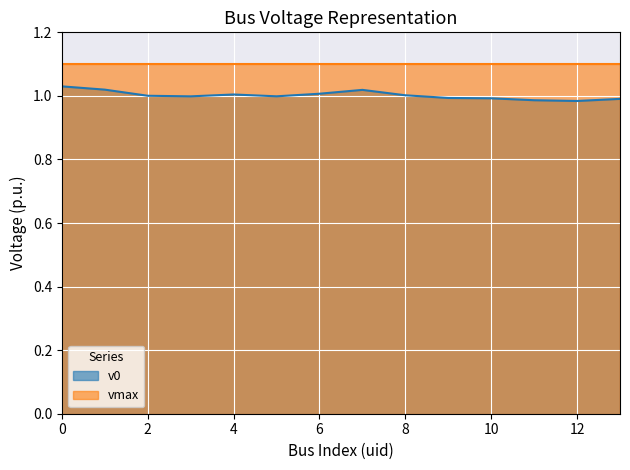

What is the average value?

1.0